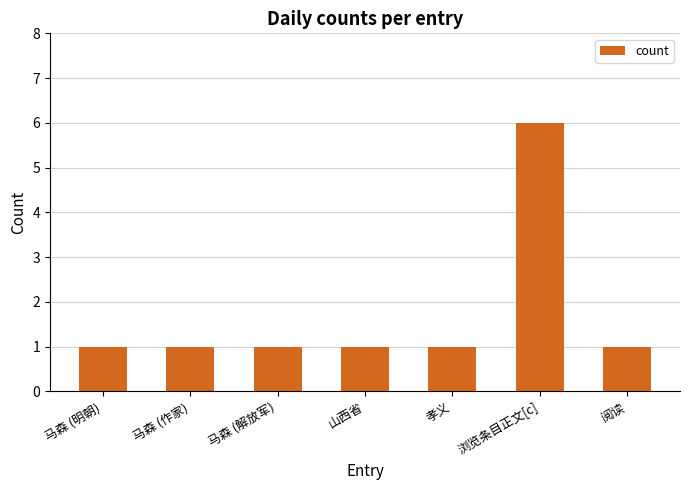

What position from the left is 孝义?

5